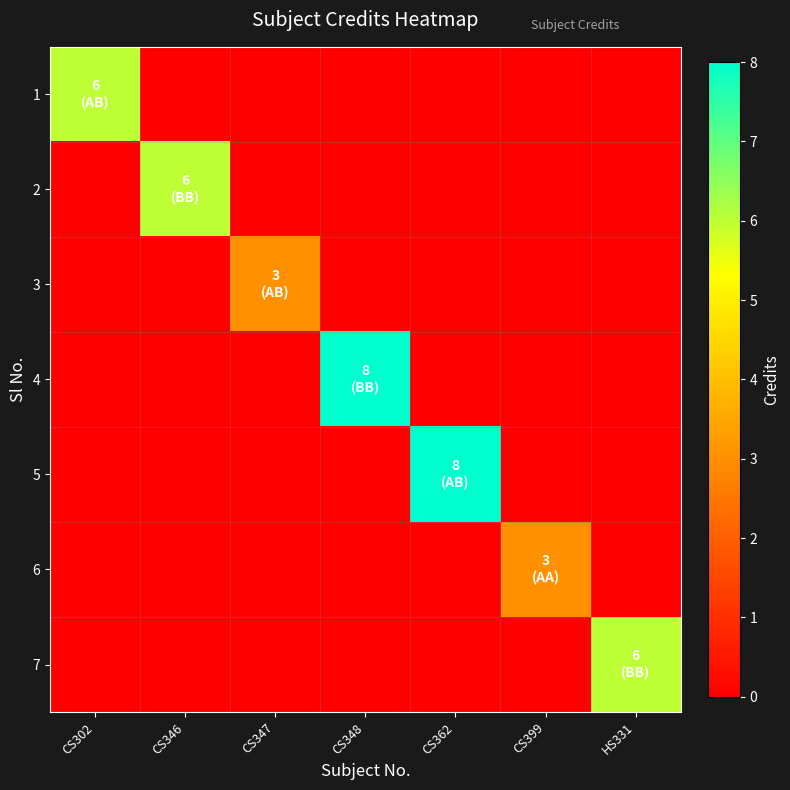

At which category is the sum across all series the highest?

CS348